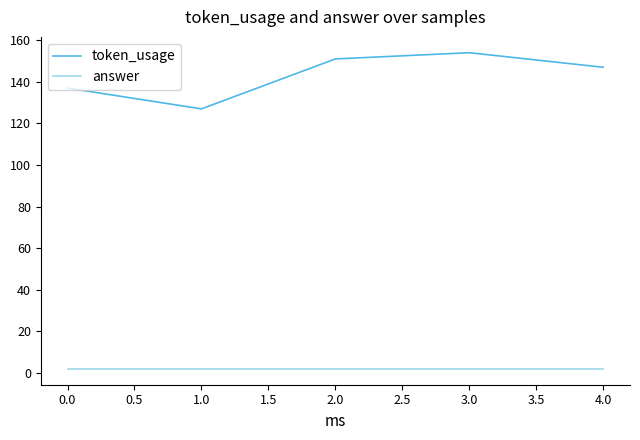

Does the chart have visible grid lines?

No